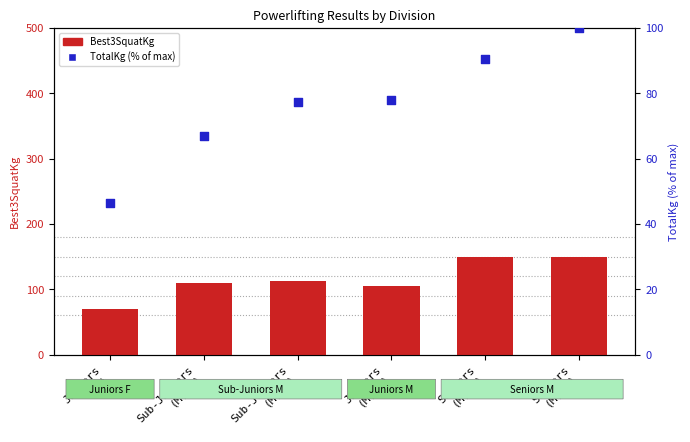

Which series contains the lowest Y value?

TotalKg (% of max)